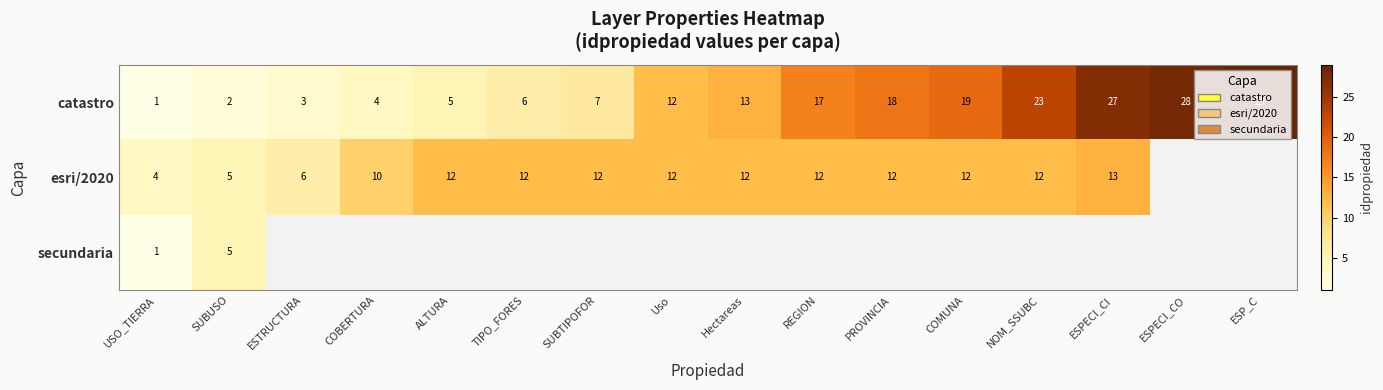

Is it true that catastro equals 5.7 at COBERTURA?

False